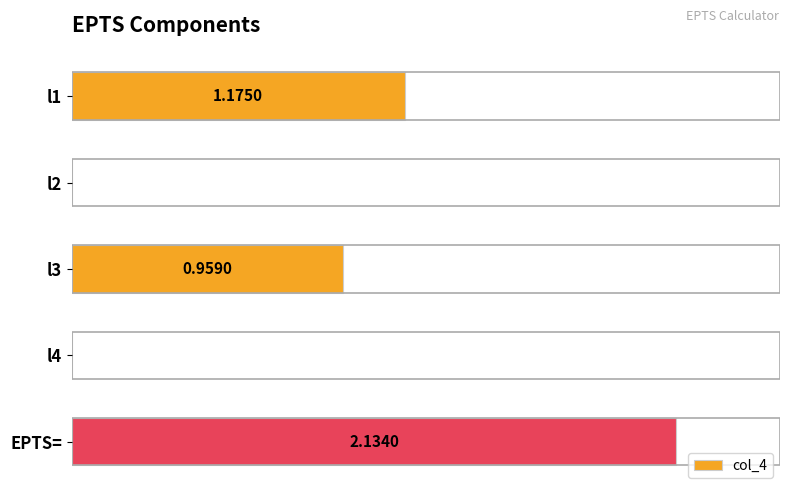

Which label corresponds to the largest value in the chart?

EPTS=